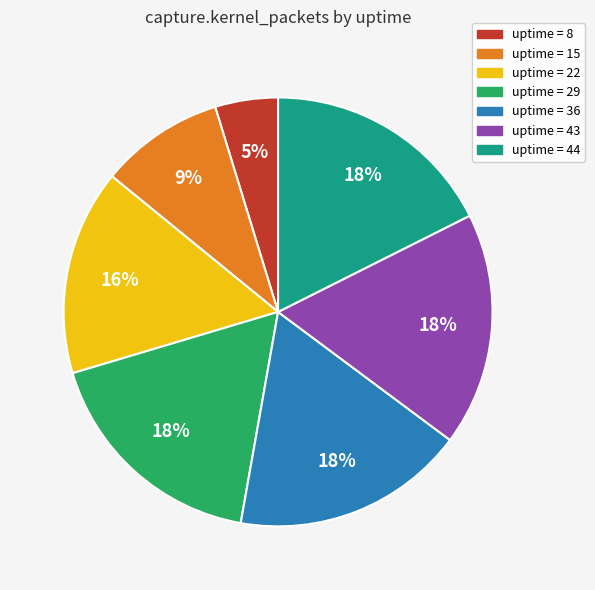

How many segments does this pie chart have?

7